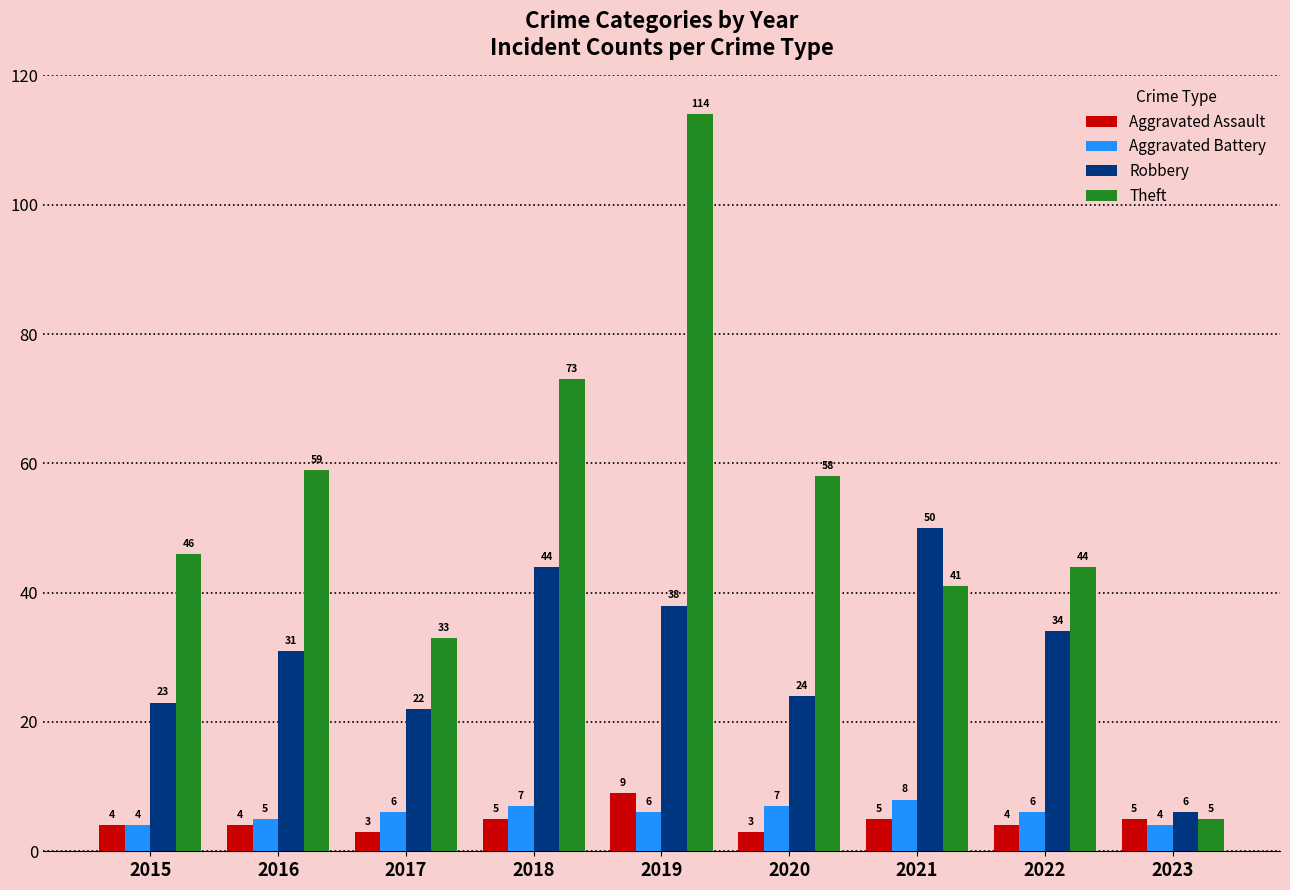

Between 2015 and 2020, which series saw the biggest shift?

Theft